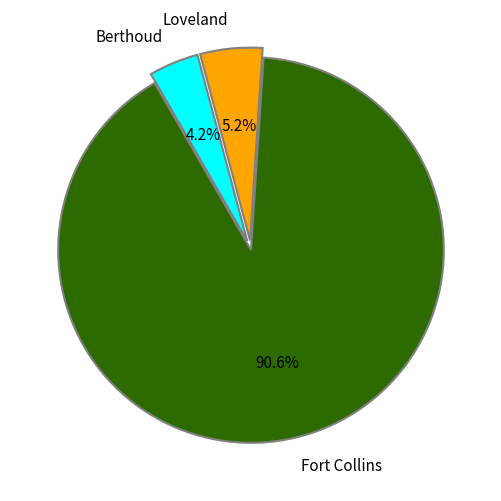

How many segments does this pie chart have?

3